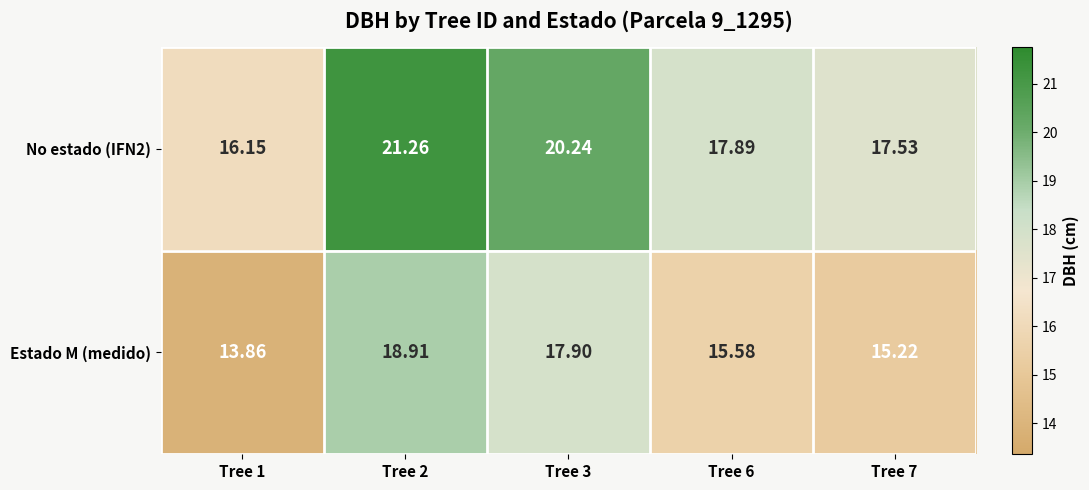

Is the value of Estado M (medido) at Tree 7 greater than the value of No estado (IFN2) at Tree 7?

No